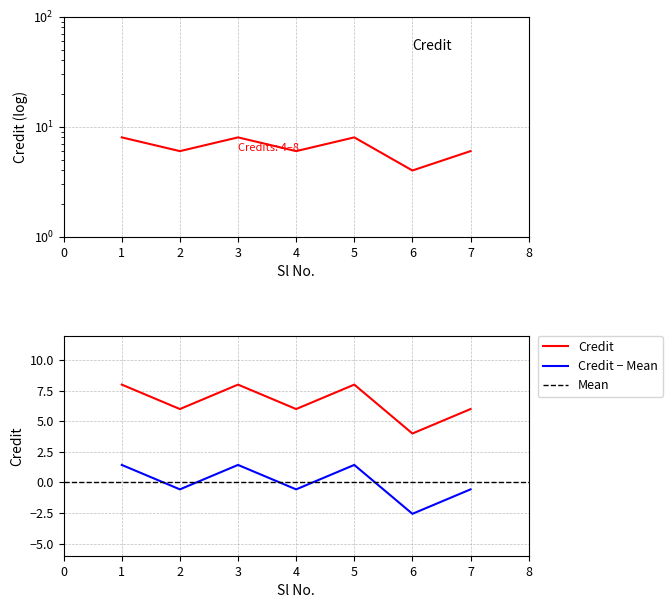

The value at 4 is 9. True or false?

False